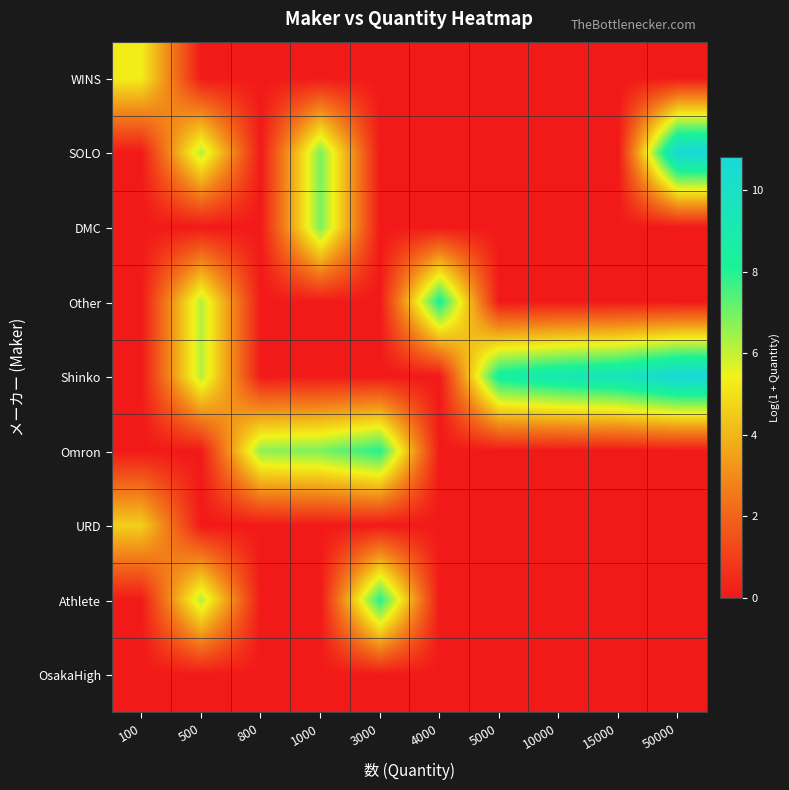

Reading right to left, transcribe all the data shown in this chart.

WINS: 50000=0.0	15000=0.0	10000=0.0	5000=0.0	4000=0.0	3000=0.0	1000=0.0	800=0.0	500=0.0	100=5.3
SOLO: 50000=10.8	15000=0.0	10000=0.0	5000=0.0	4000=0.0	3000=0.0	1000=6.9	800=0.0	500=6.2	100=0.0
DMC: 50000=0.0	15000=0.0	10000=0.0	5000=0.0	4000=0.0	3000=0.0	1000=6.9	800=0.0	500=0.0	100=0.0
Other: 50000=0.0	15000=0.0	10000=0.0	5000=0.0	4000=8.3	3000=0.0	1000=0.0	800=0.0	500=6.2	100=0.0
Shinko: 50000=10.8	15000=9.6	10000=9.2	5000=8.5	4000=0.0	3000=0.0	1000=0.0	800=0.0	500=6.2	100=0.0
Omron: 50000=0.0	15000=0.0	10000=0.0	5000=0.0	4000=0.0	3000=8.0	1000=6.9	800=6.7	500=0.0	100=0.0
URD: 50000=0.0	15000=0.0	10000=0.0	5000=0.0	4000=0.0	3000=0.0	1000=0.0	800=0.0	500=0.0	100=4.6
Athlete: 50000=0.0	15000=0.0	10000=0.0	5000=0.0	4000=0.0	3000=8.0	1000=0.0	800=0.0	500=6.2	100=0.0
OsakaHigh: 50000=0.0	15000=0.0	10000=0.0	5000=0.0	4000=0.0	3000=0.0	1000=0.0	800=0.0	500=0.0	100=0.0